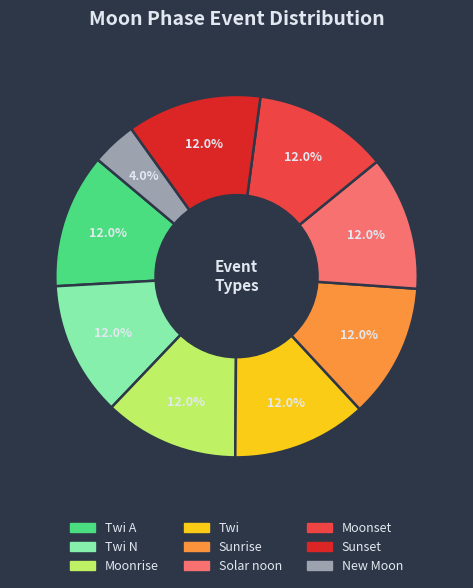

Is there any slice that represents more than half of the pie?

No